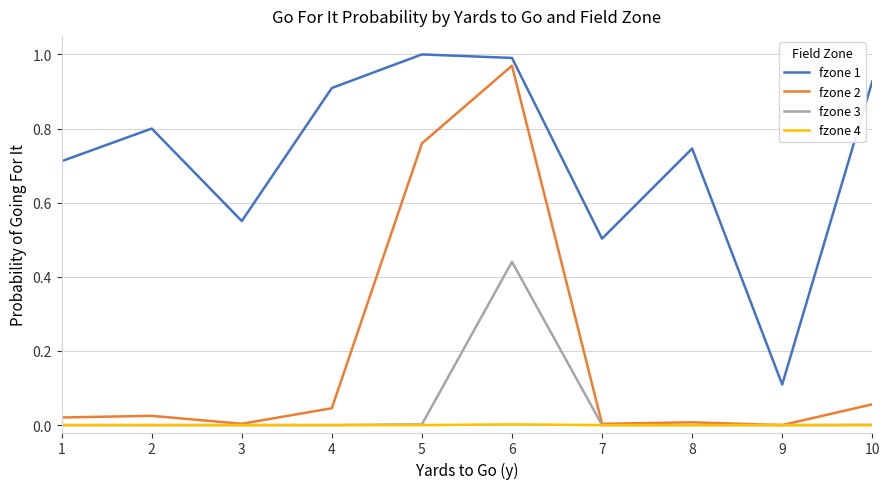

At which category is the sum across all series the highest?

6